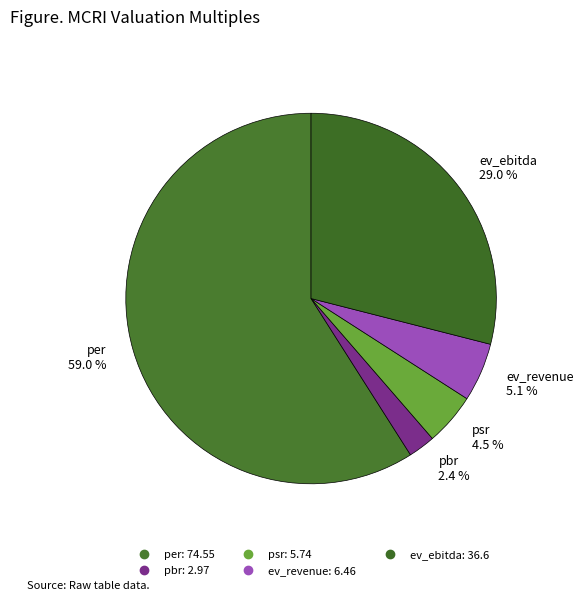

What percentage is the ev_ebitda slice, to the nearest percent?

29%